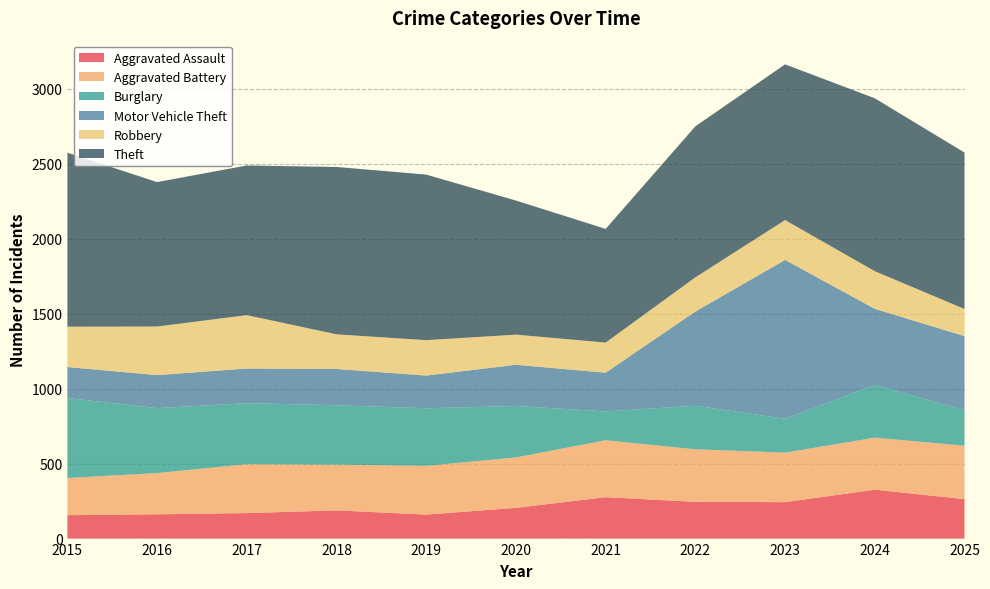

Reading left to right, extract all data points from this chart.

Aggravated Assault: 156	162	170	188	160	205	276	245	243	326	263
Aggravated Battery: 248	275	326	305	325	336	380	350	330	347	356
Burglary: 533	433	407	396	384	343	192	291	226	352	237
Motor Vehicle Theft: 207	220	231	242	218	275	258	628	1059	507	494
Robbery: 269	324	356	231	236	201	201	228	266	251	181
Theft: 1160	963	998	1116	1104	894	758	1007	1038	1153	1043